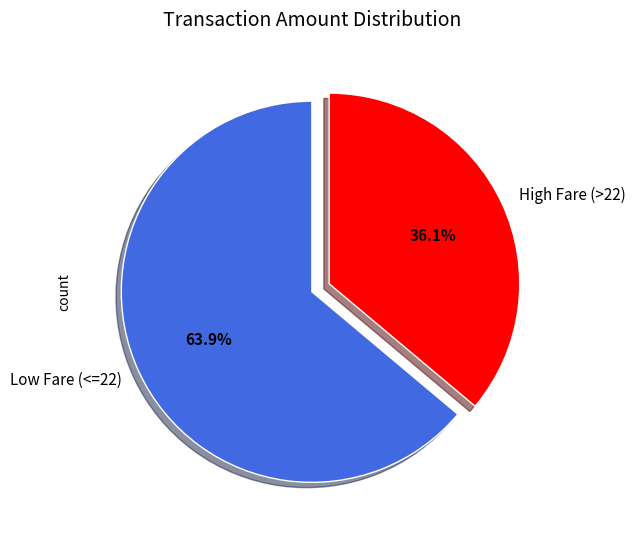

What is the total percentage of High Fare (>22) and Low Fare (<=22)?

100.0%